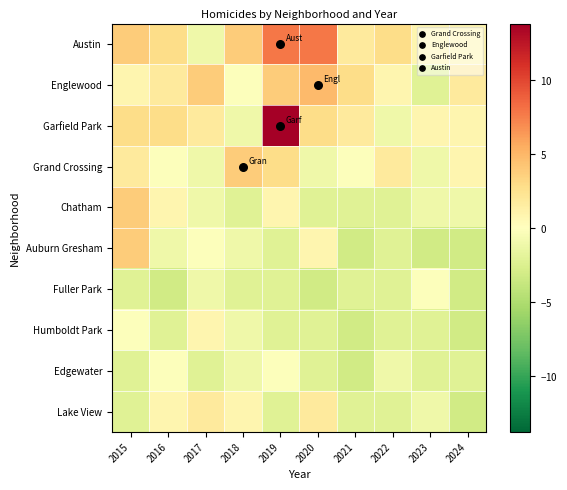

What is the spread (max minus min) of values at 2024?

5.0